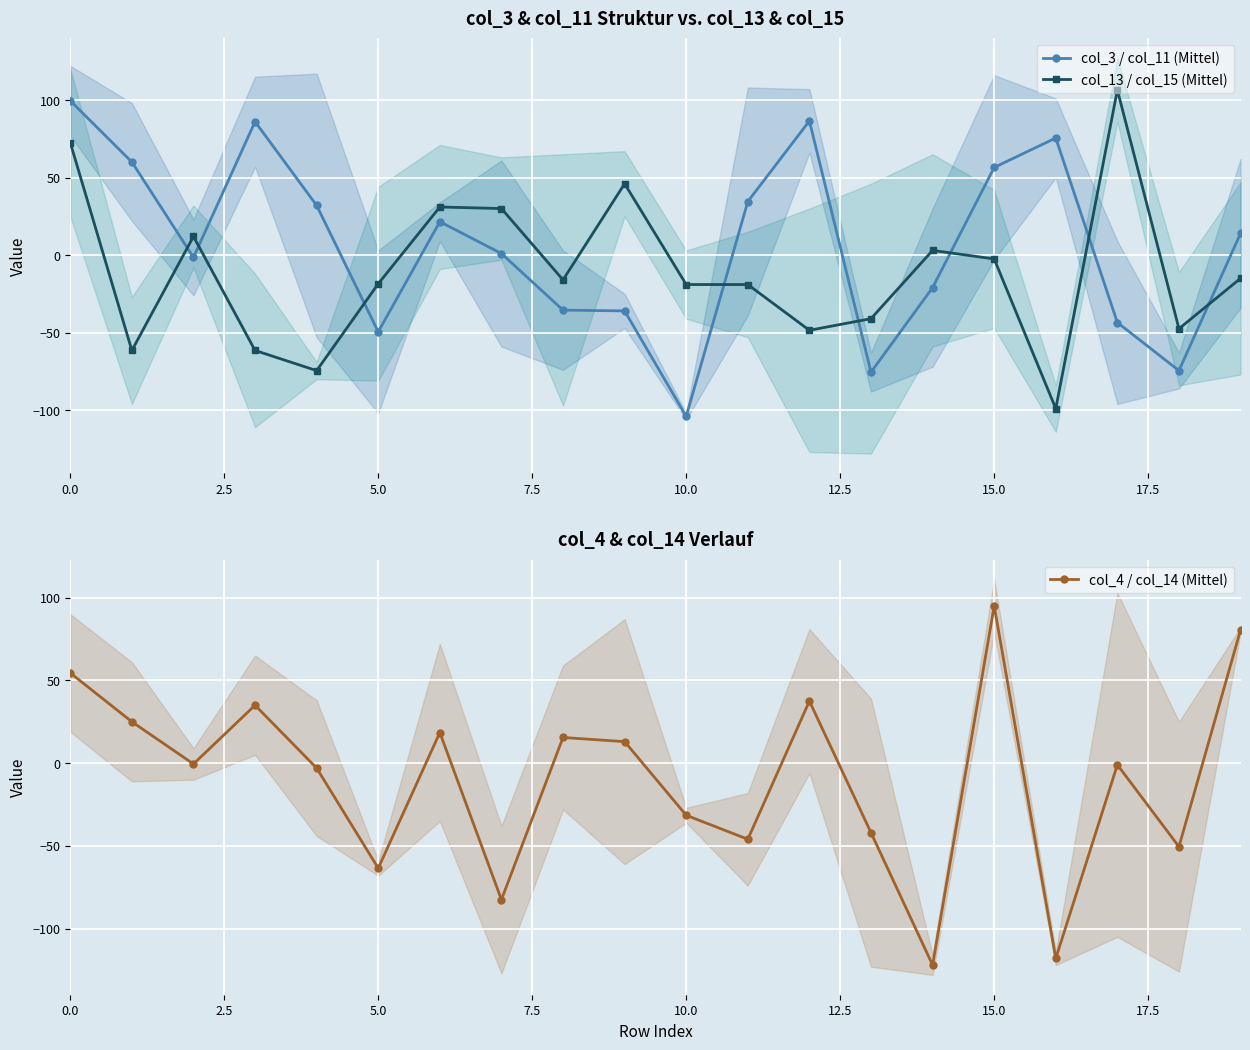

Which has a higher value, 9 or 10?

9